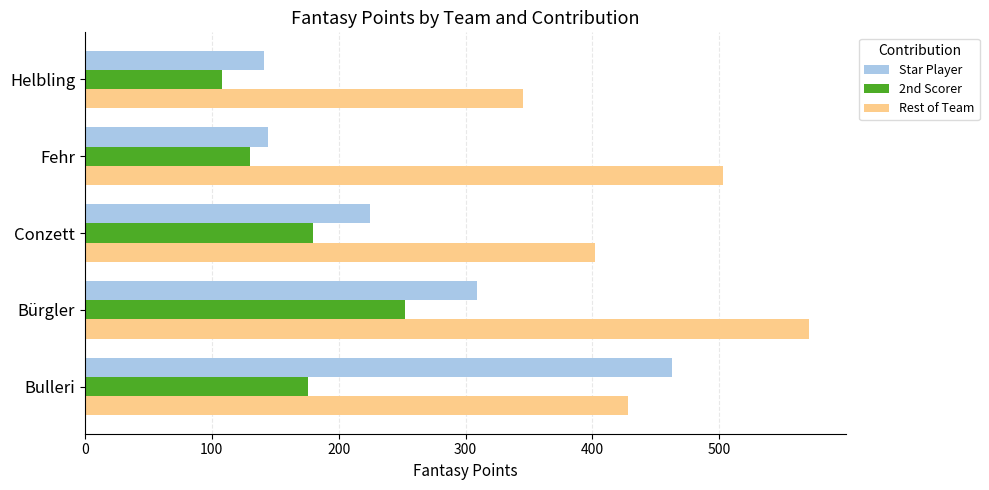

What is the minimum value shown in the chart?

108